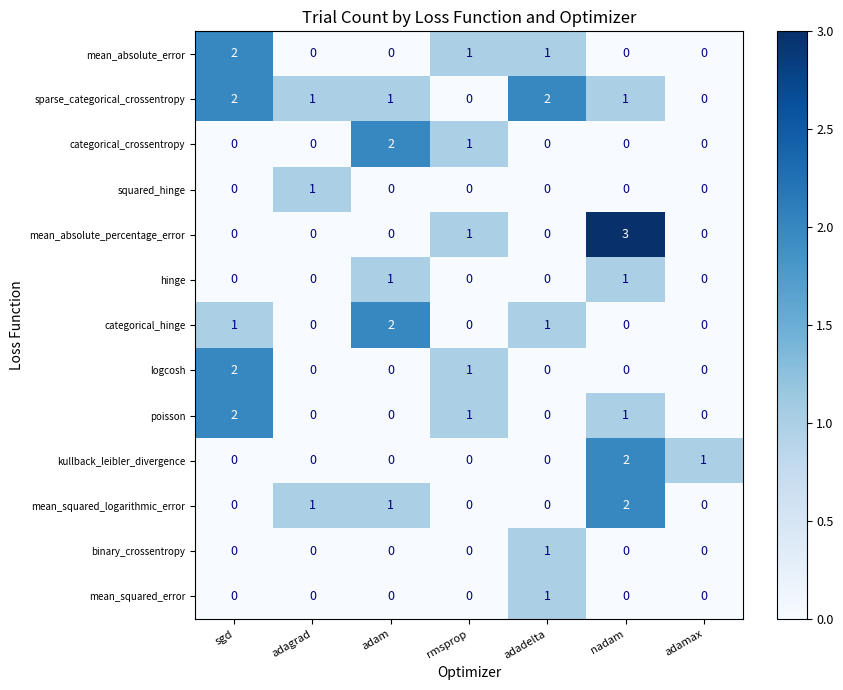

At which category is the sum across all series the highest?

nadam